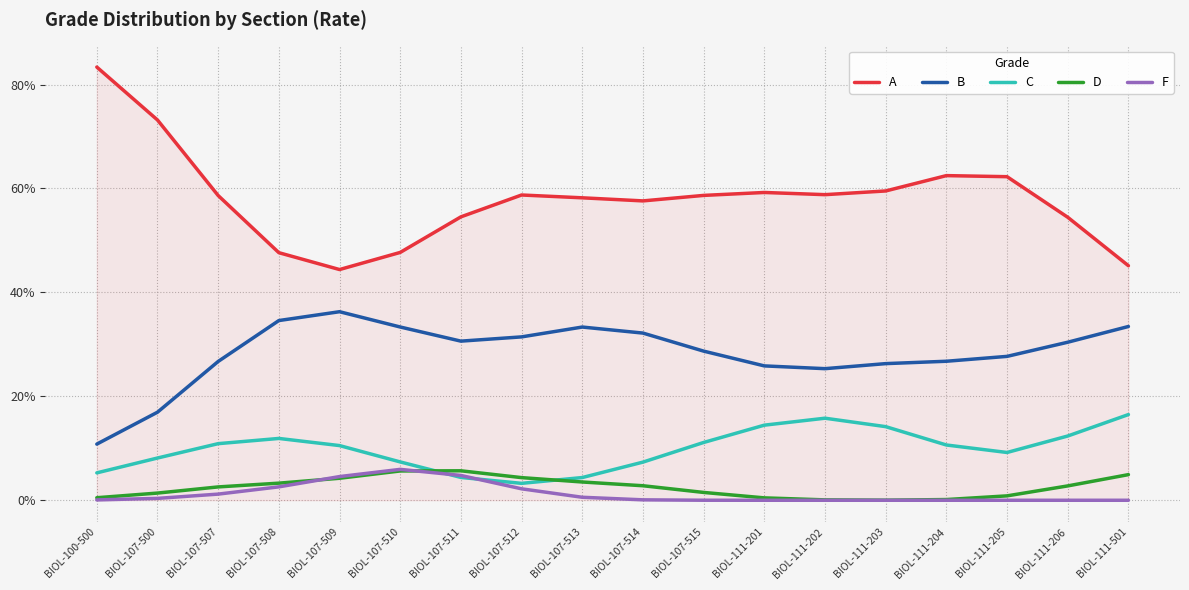

Where is the first local maximum for D?

BIOL-107-511